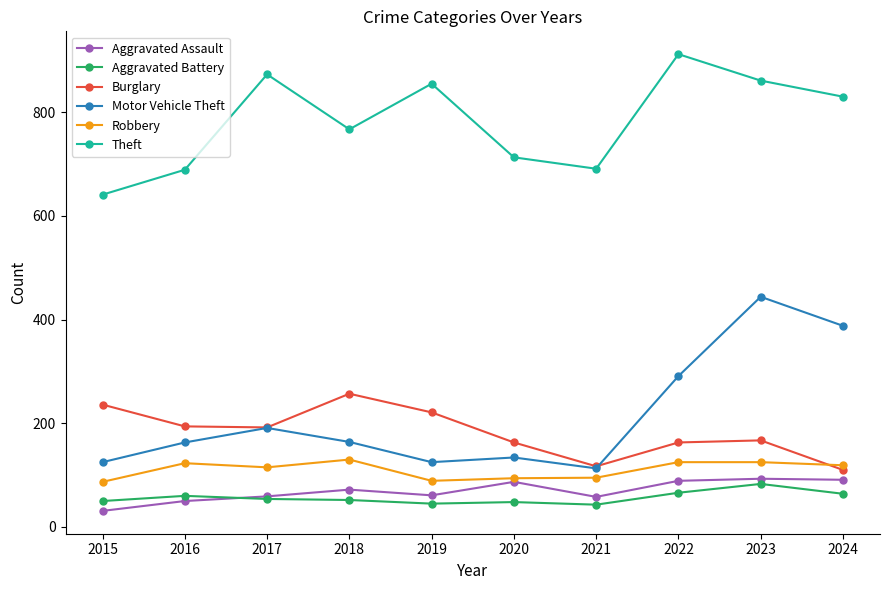

What are all the series names shown in the legend?

Aggravated Assault, Aggravated Battery, Burglary, Motor Vehicle Theft, Robbery, Theft